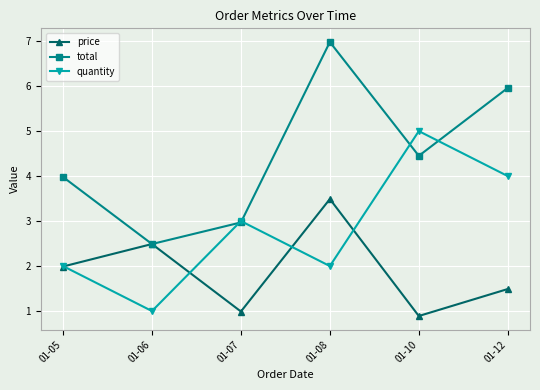

Reading right to left, extract all data points from this chart.

price: 01-12=1.5	01-10=0.9	01-08=3.5	01-07=1.0	01-06=2.5	01-05=2.0
total: 01-12=6.0	01-10=4.5	01-08=7.0	01-07=3.0	01-06=2.5	01-05=4.0
quantity: 01-12=4.0	01-10=5.0	01-08=2.0	01-07=3.0	01-06=1.0	01-05=2.0